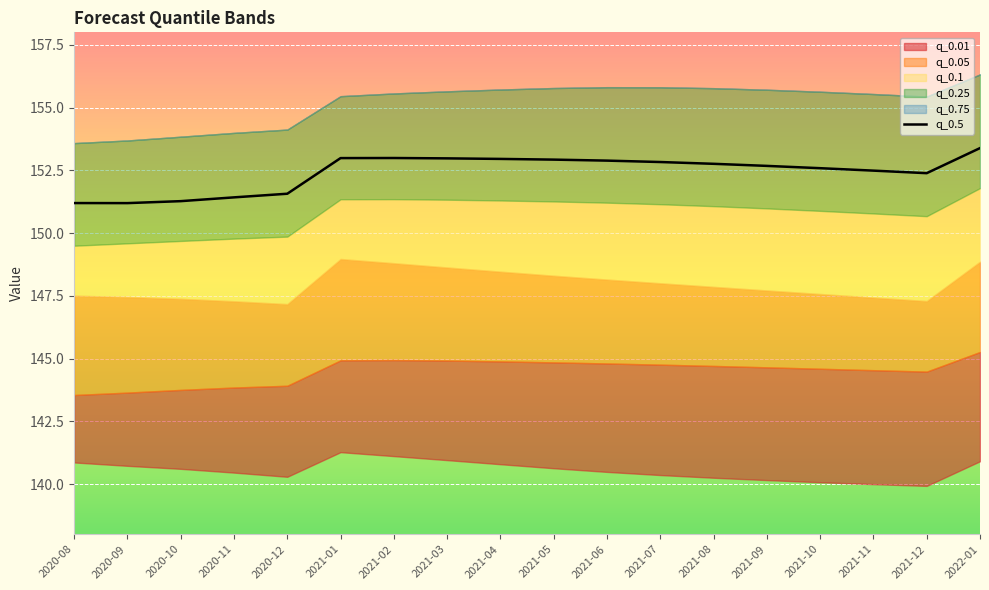

What is the label of the 11th point from the left?

2021-06